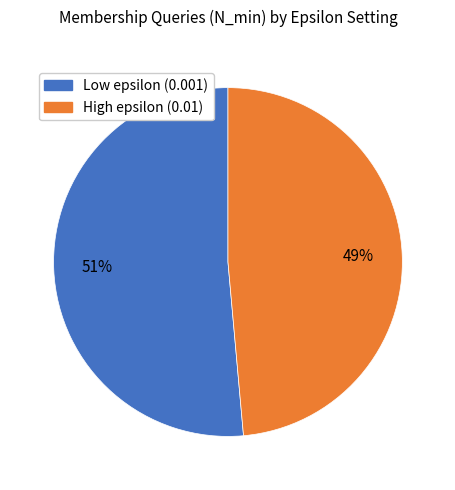

Is there a majority slice in this chart?

Yes